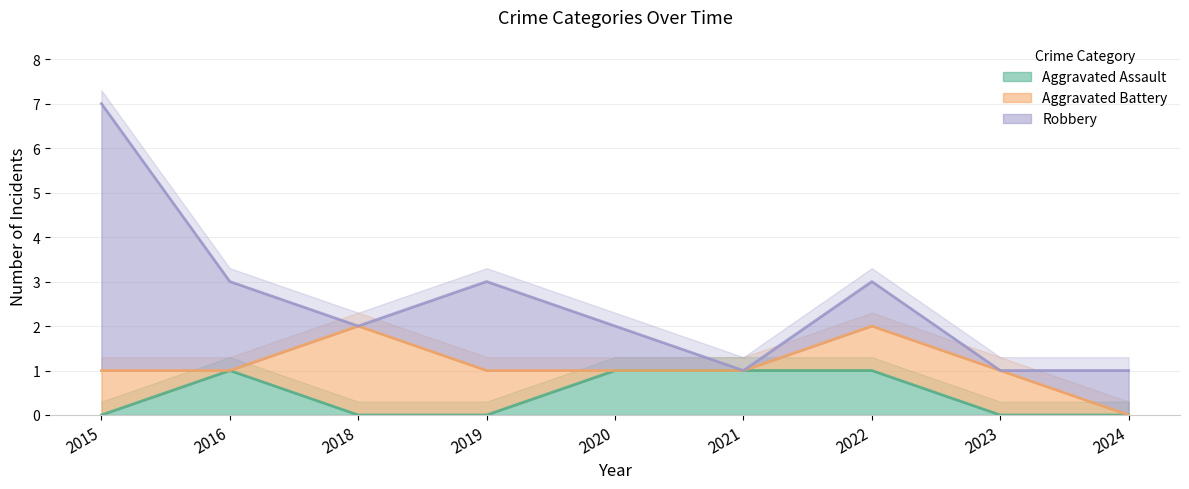

The value of Robbery at 2016 is 1. True or false?

False